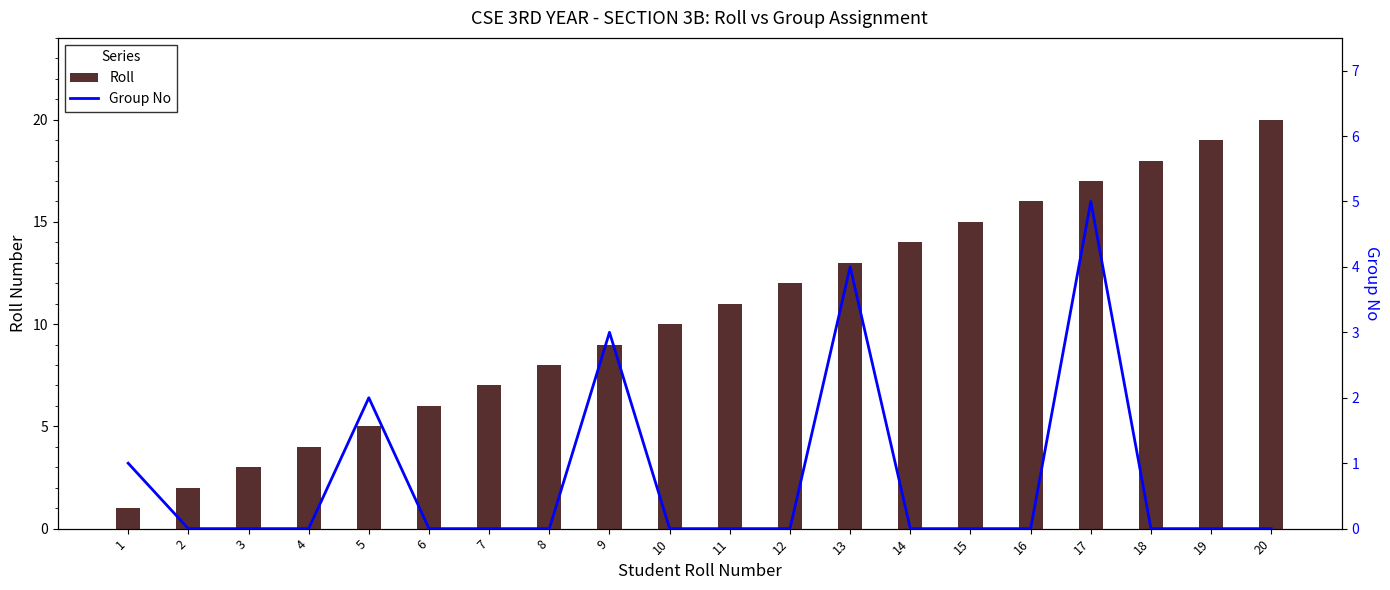

What value does the Roll series have at 9, to the nearest 10?

10